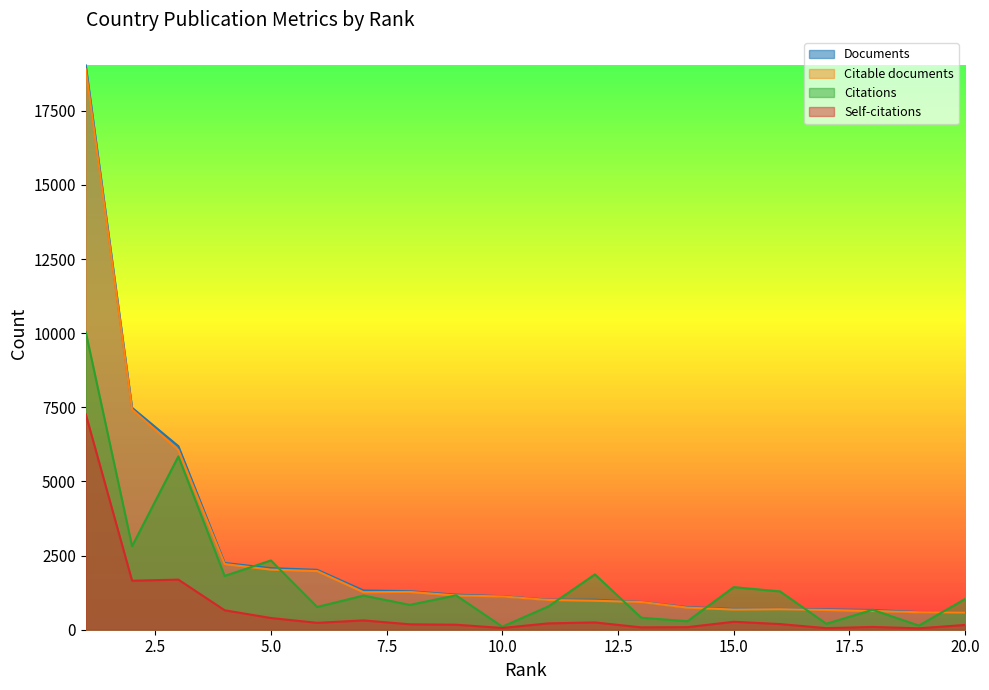

How many data points in Citable documents are above 1122?

9